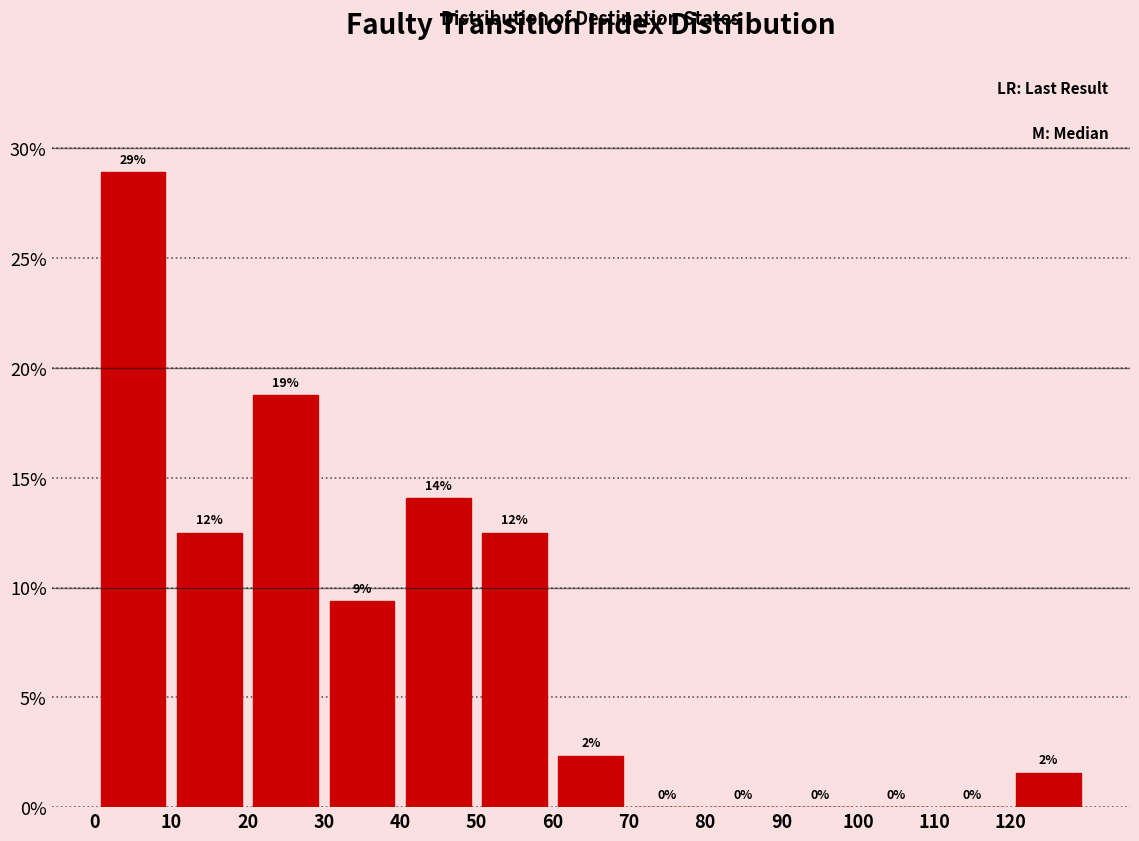

Which range on the x-axis has the tallest bar?

0 to 10